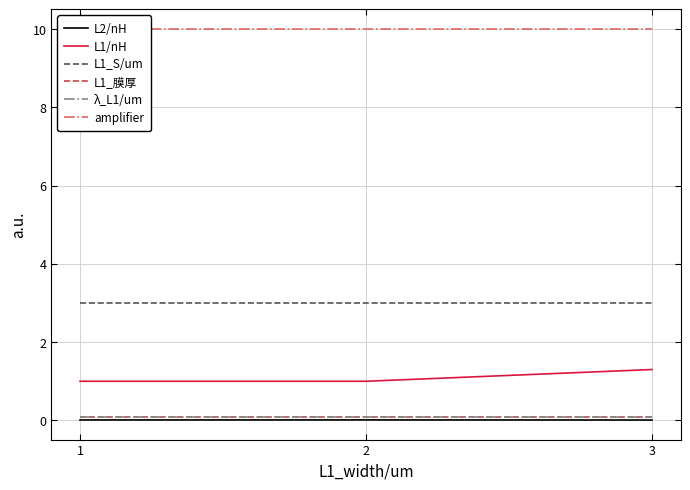

Reading left to right, extract all data points from this chart.

L2/nH: 1=0.0	2=0.0	3=0.0
L1/nH: 1=1.0	2=1.0	3=1.3
L1_S/um: 1=3.0	2=3.0	3=3.0
L1_膜厚: 1=0.1	2=0.1	3=0.1
λ_L1/um: 1=0.1	2=0.1	3=0.1
amplifier: 1=10.0	2=10.0	3=10.0